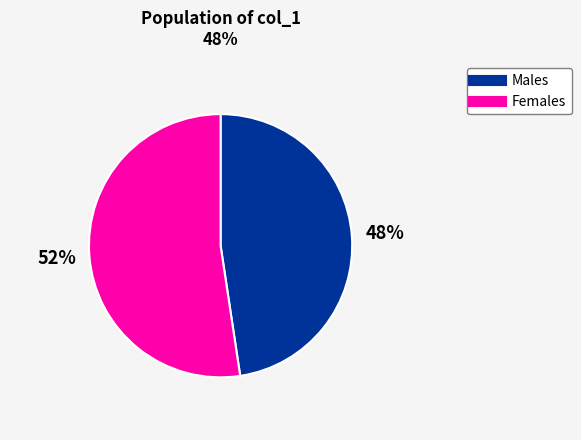

How many slices are in this pie chart?

2